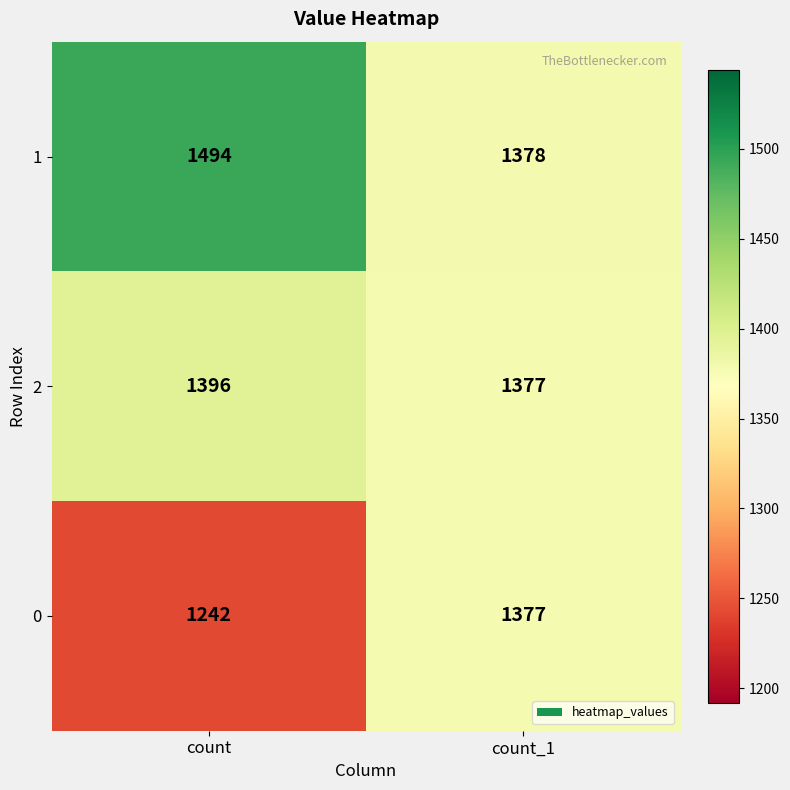

What is the sum of all 0 values?

2619